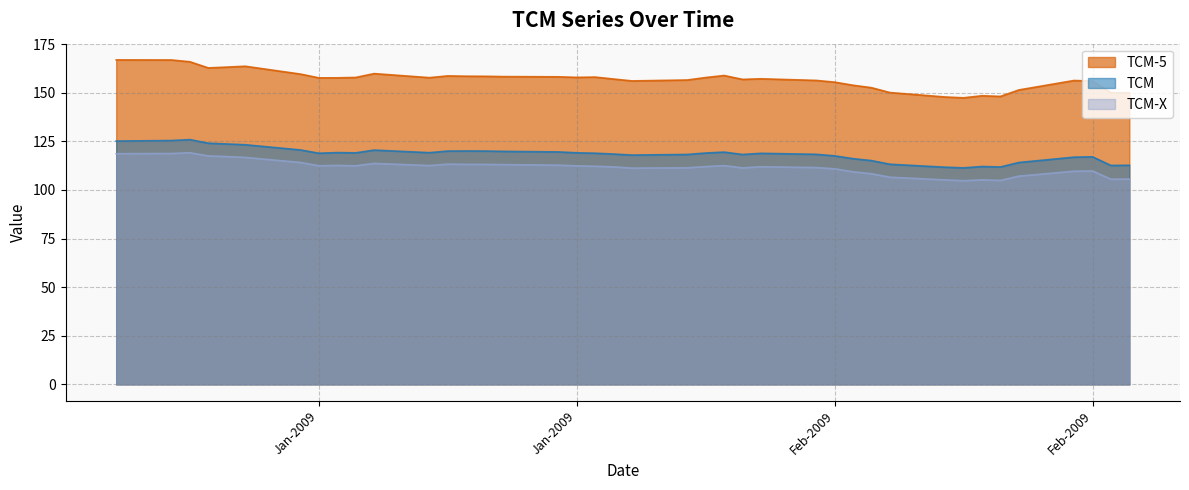

How many lines are shown in the chart?

3